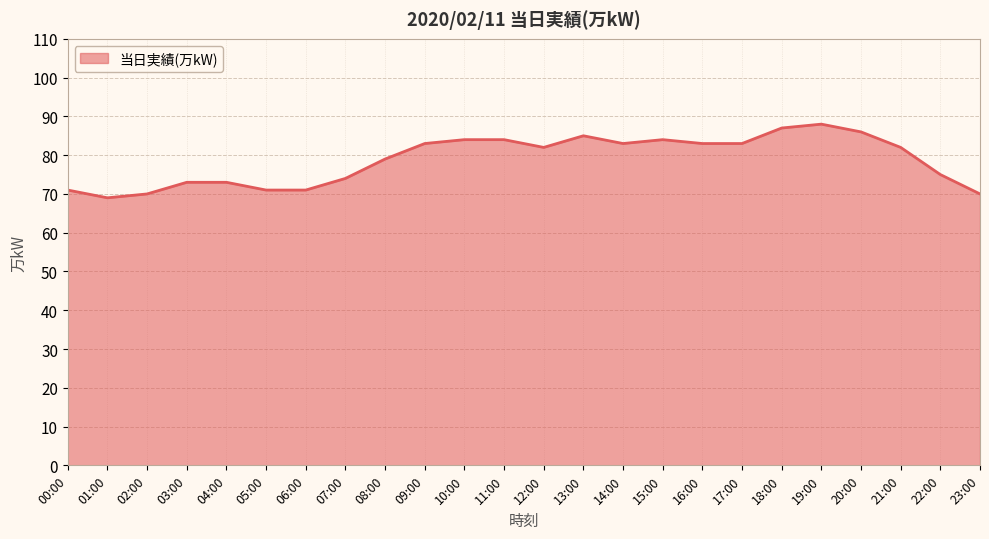

The value at 14:00 is 83. True or false?

True